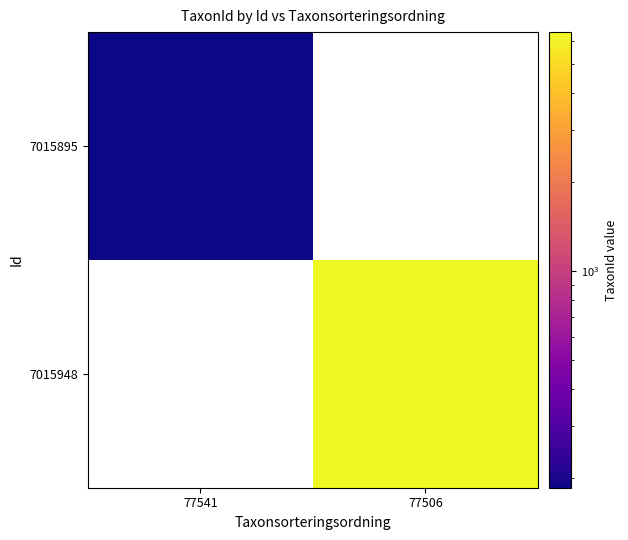

Rank the series by their average value, from lowest to highest.

7015895, 7015948